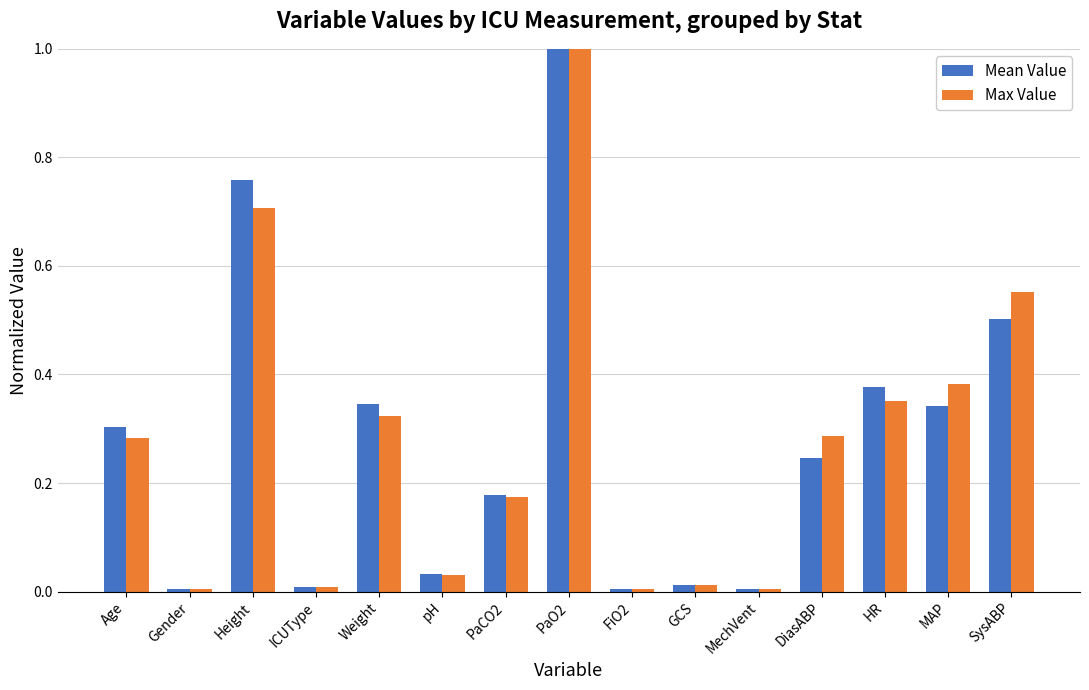

What is the label of the 7th bar from the right?

FiO2